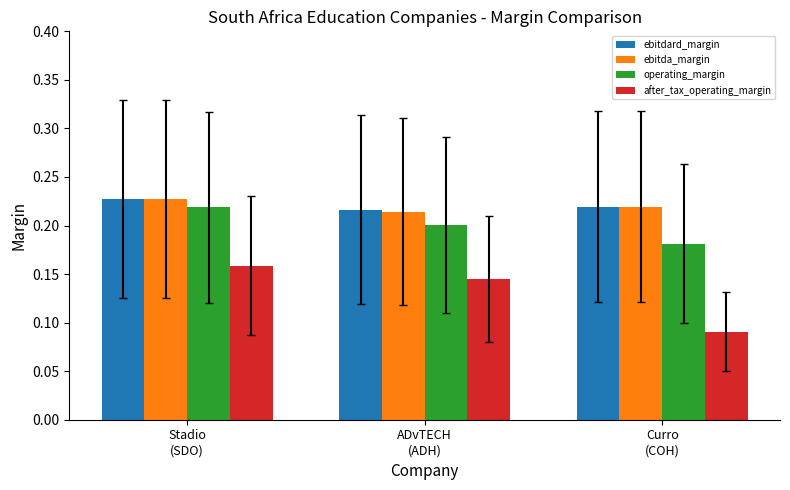

Count the ebitdard_margin values in the range 0 to 1.

3